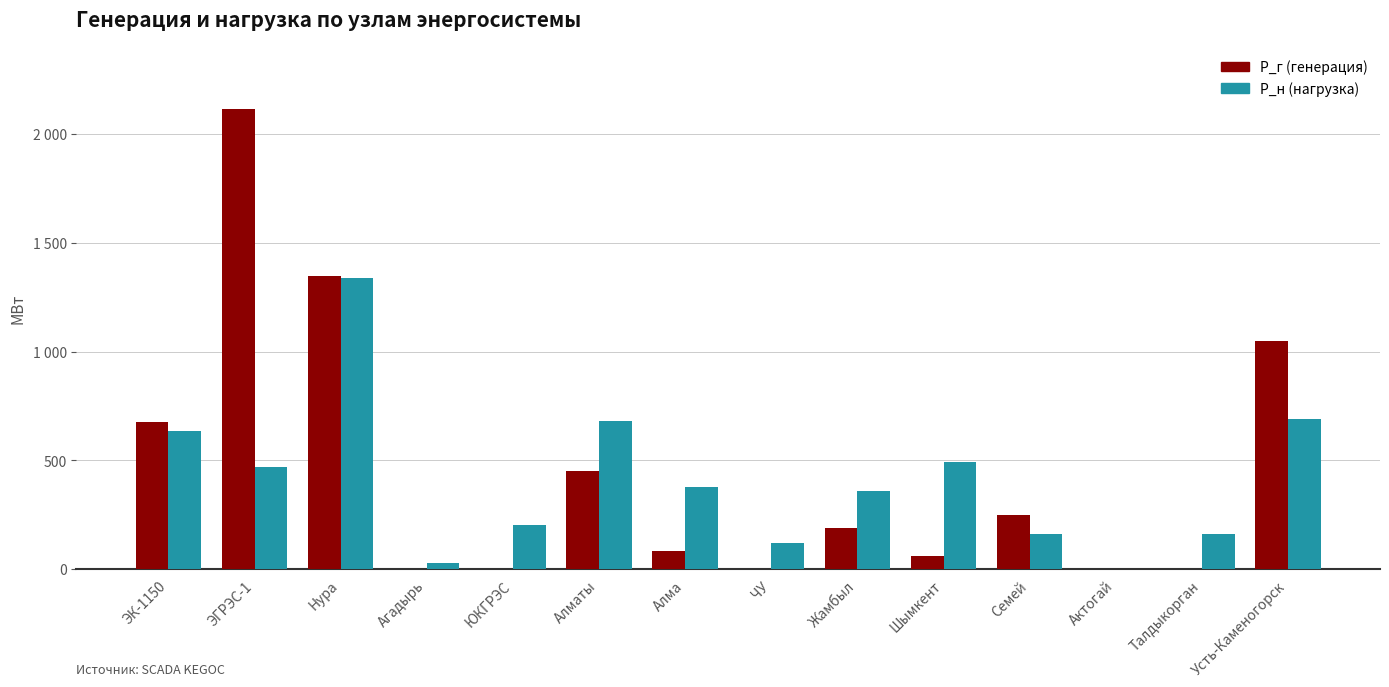

List the series in order of their overall mean, lowest first.

P_н (нагрузка), P_г (генерация)